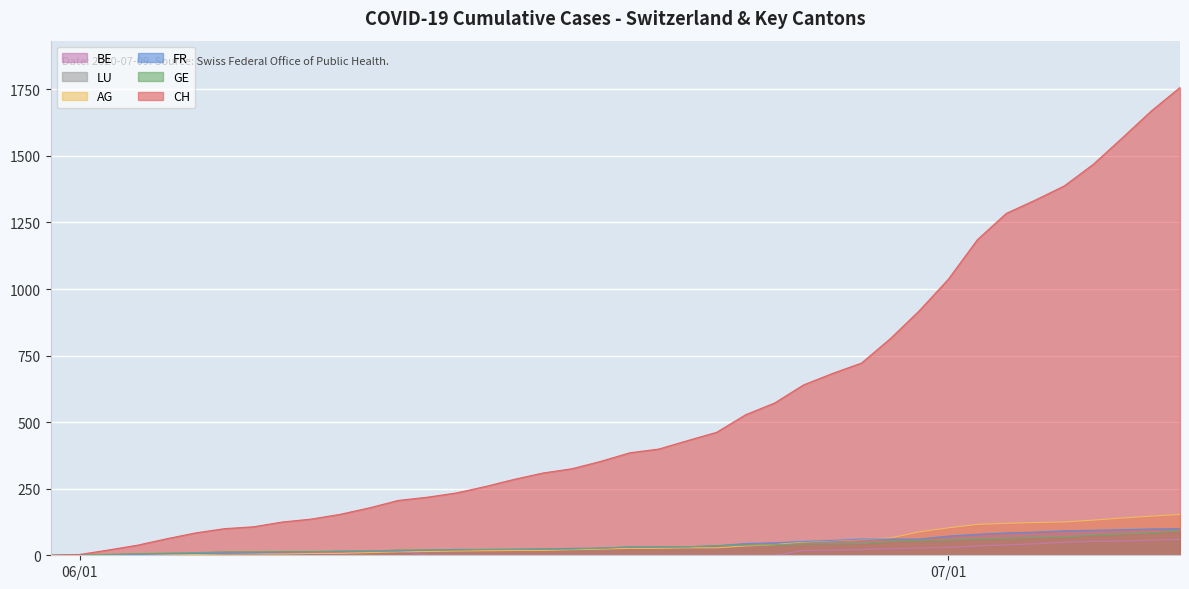

Does the chart display data point markers on the line(s)?

No